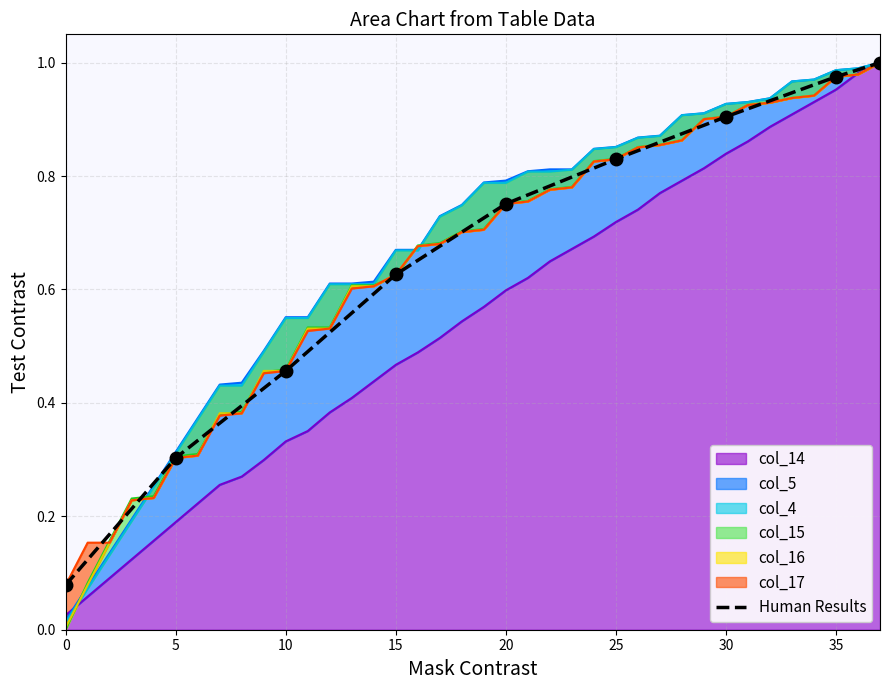

What is the approximate value at 20?

0.8